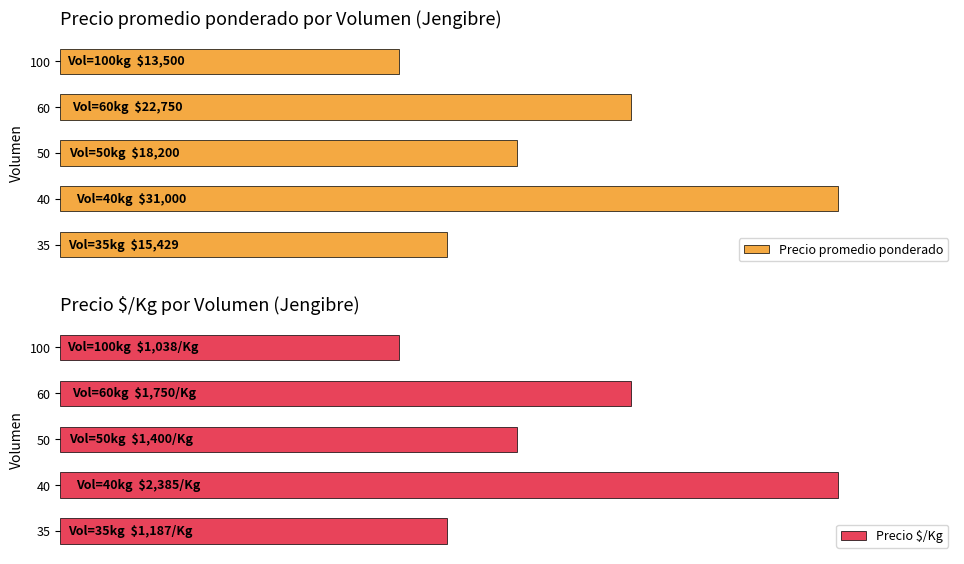

List the labels in order of Precio promedio ponderado value, largest first.

40, 60, 50, 35, 100